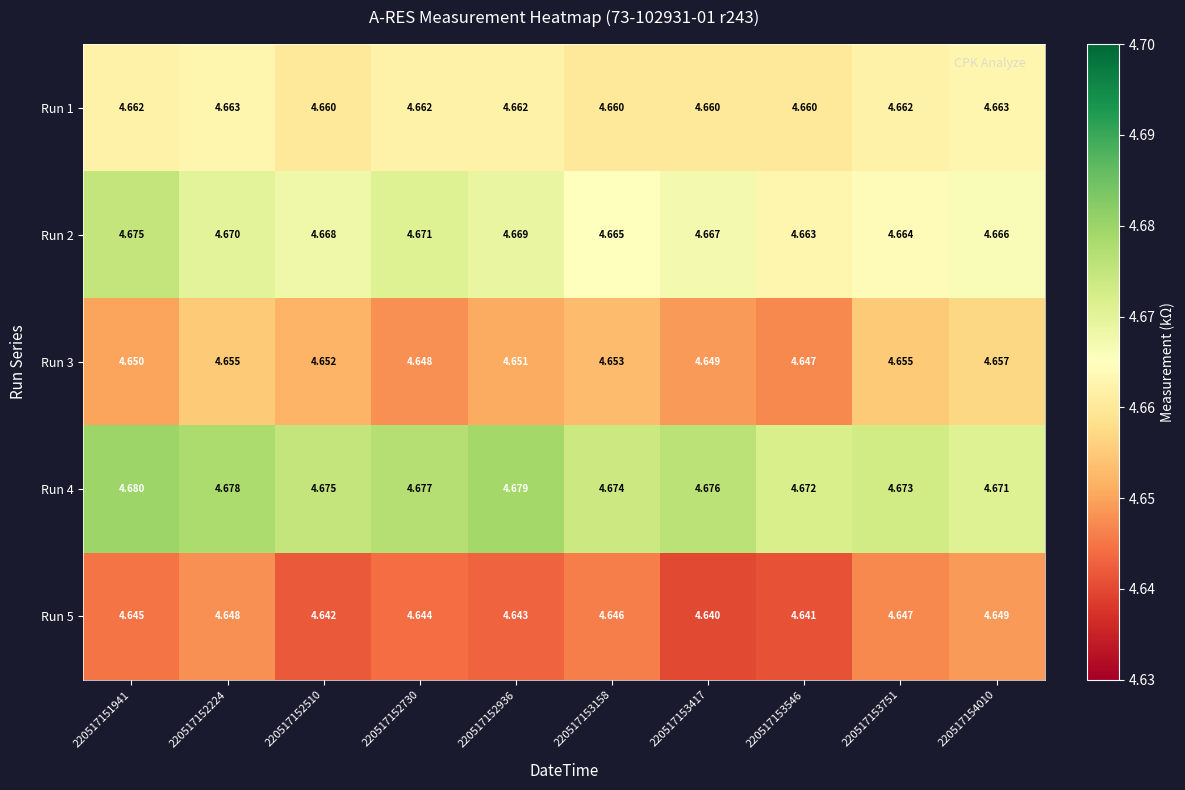

What is the total value across all series at 220517152224?

23.3